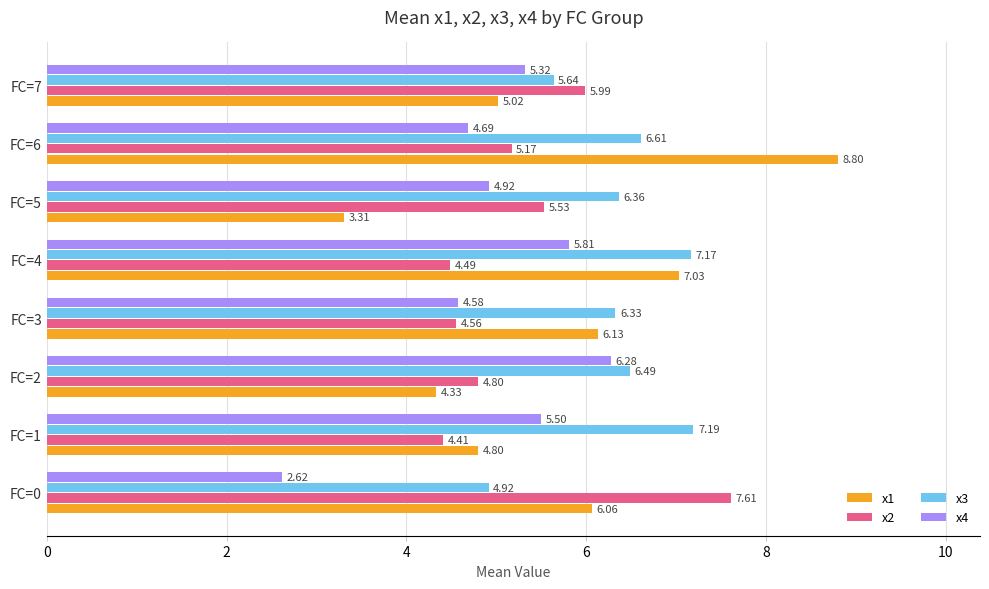

What is the sum of the x3 values at FC=1 and FC=3?

13.5